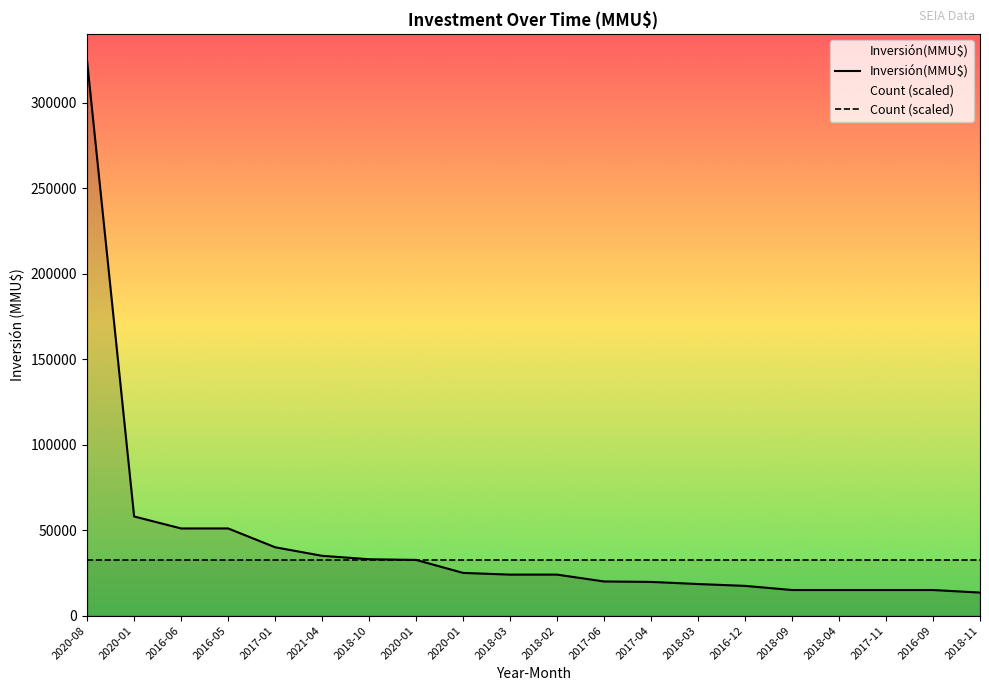

How many lines are shown in the chart?

2